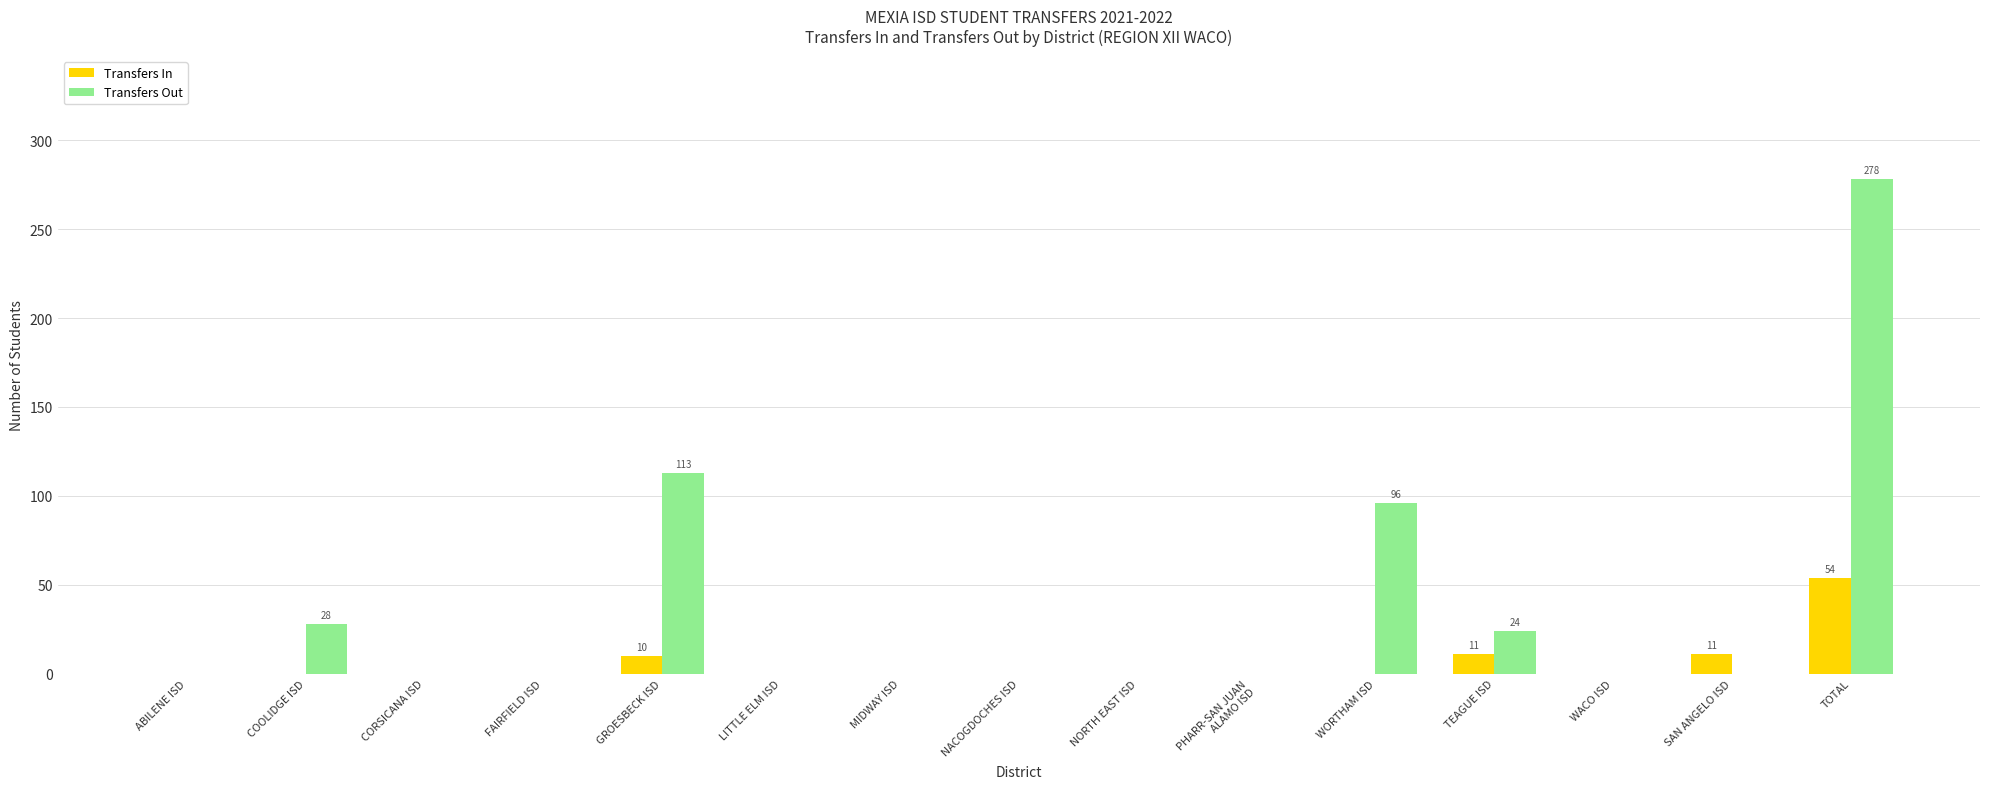

The value of Transfers In at MIDWAY ISD is 0. True or false?

True